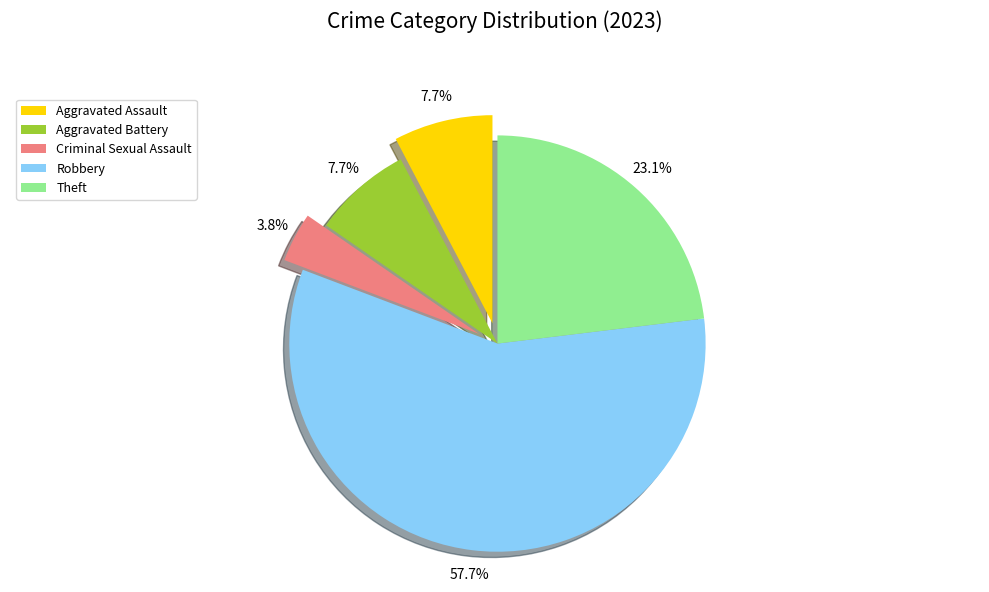

True or false: Criminal Sexual Assault accounts for 4% of the total.

True